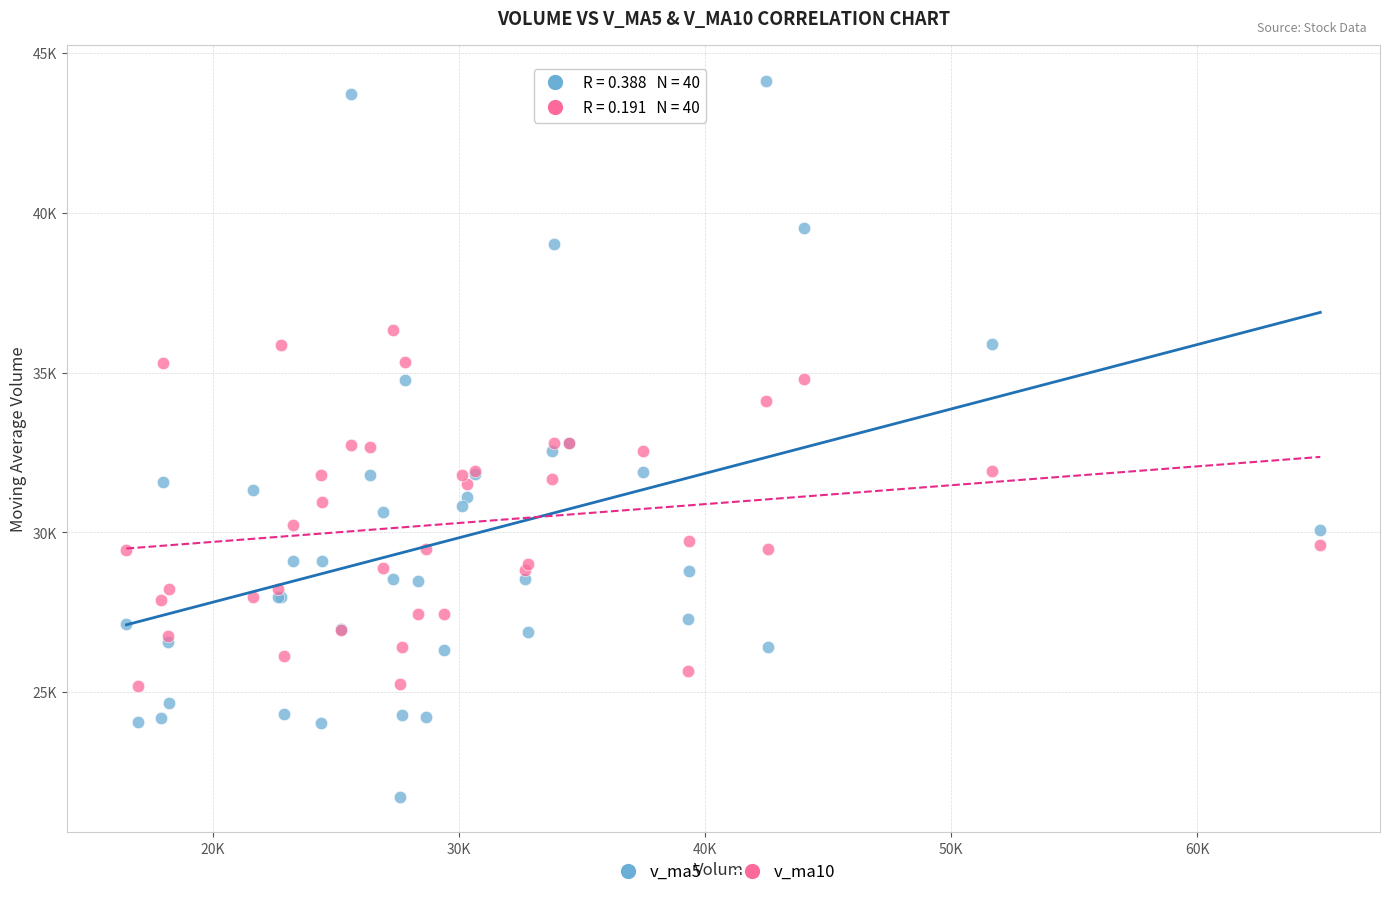

Which series contains the lowest Y value?

v_ma5